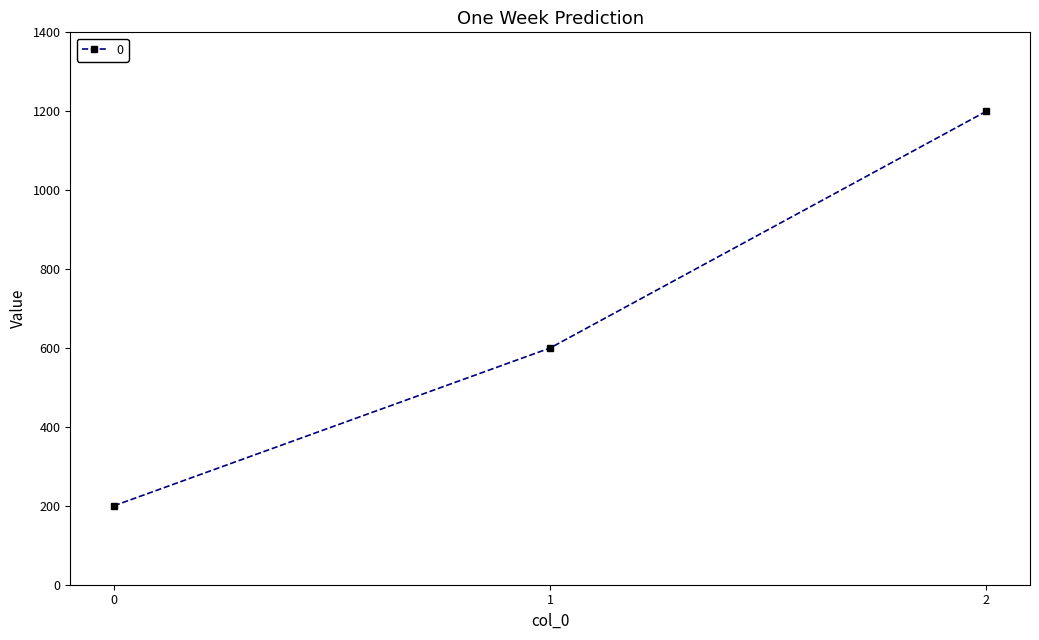

Read the value at 1, to the nearest 10.

600